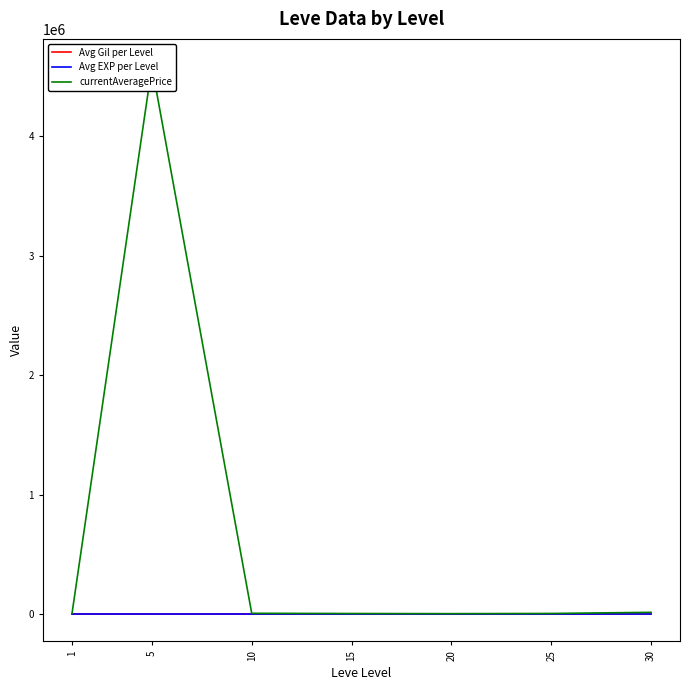

Where is the first local maximum for Avg EXP per Level?

15